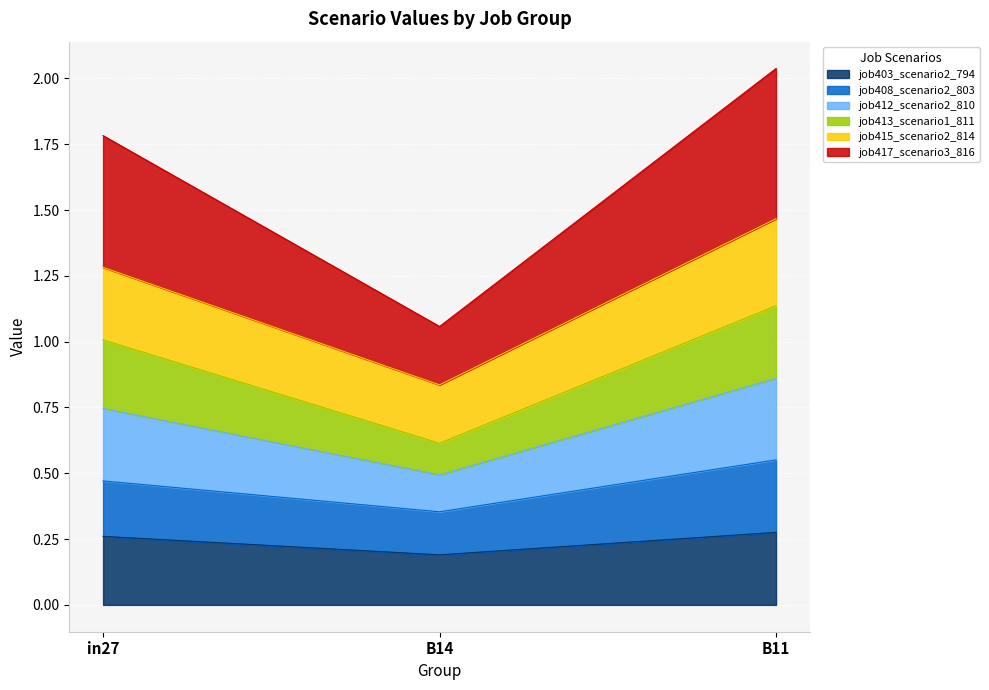

What is the total value across all series at in27?

1.8